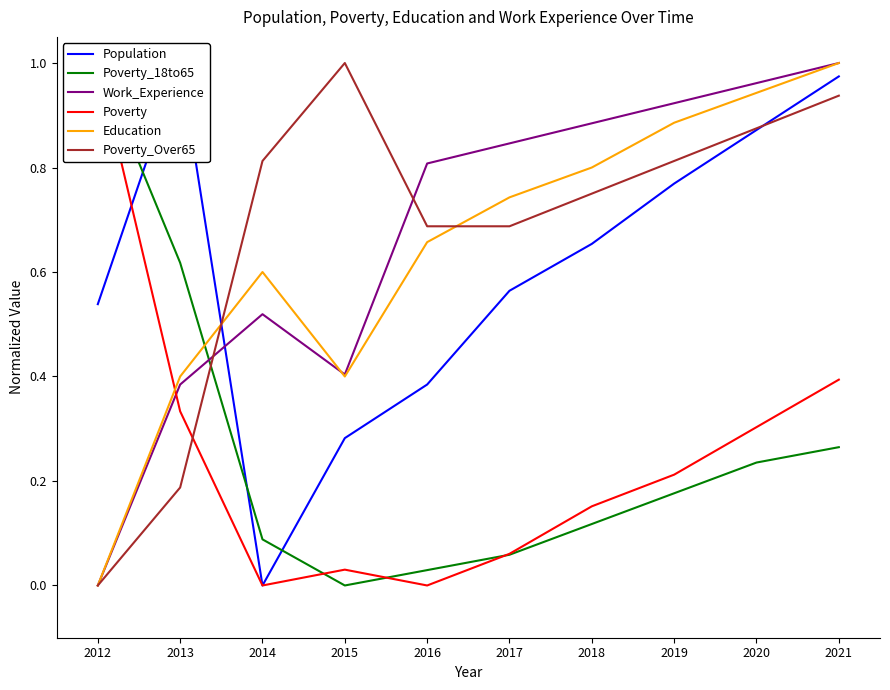

Is this an area chart (filled region under the line)?

No